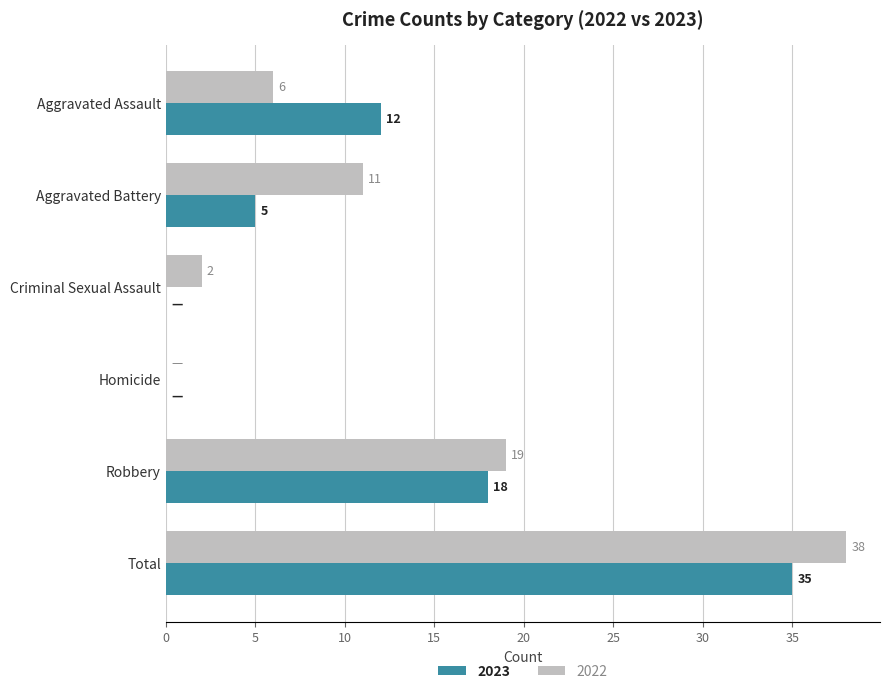

Is it true that 2023 equals 0 at Criminal Sexual Assault?

True